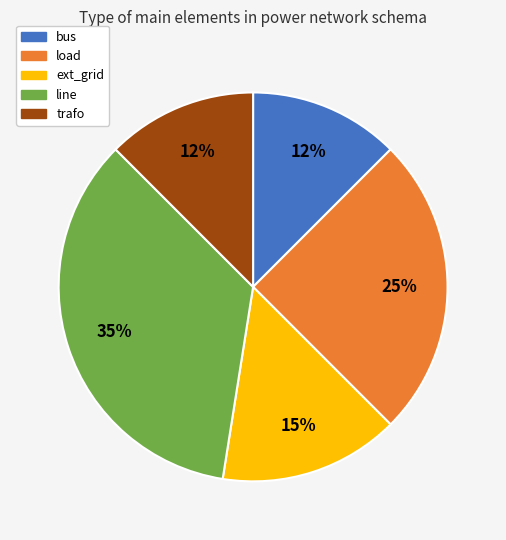

Is the sum of load and line greater than half?

Yes